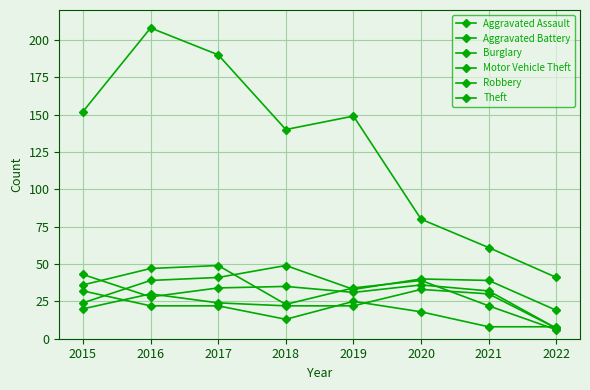

Reading right to left, transcribe all the data shown in this chart.

Aggravated Assault: 7	30	33	22	22	24	30	20
Aggravated Battery: 7	32	36	31	35	34	28	43
Burglary: 8	8	18	25	13	22	22	32
Motor Vehicle Theft: 19	39	40	33	49	41	39	24
Robbery: 6	22	39	34	23	49	47	36
Theft: 41	61	80	149	140	190	208	152